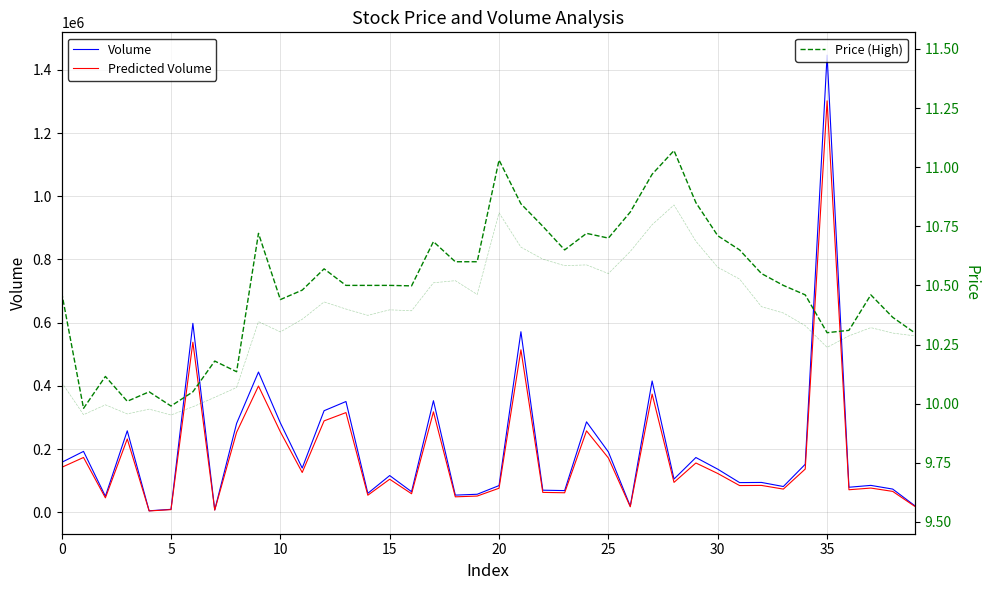

True or false: Predicted Volume and Volume cross at least once.

False